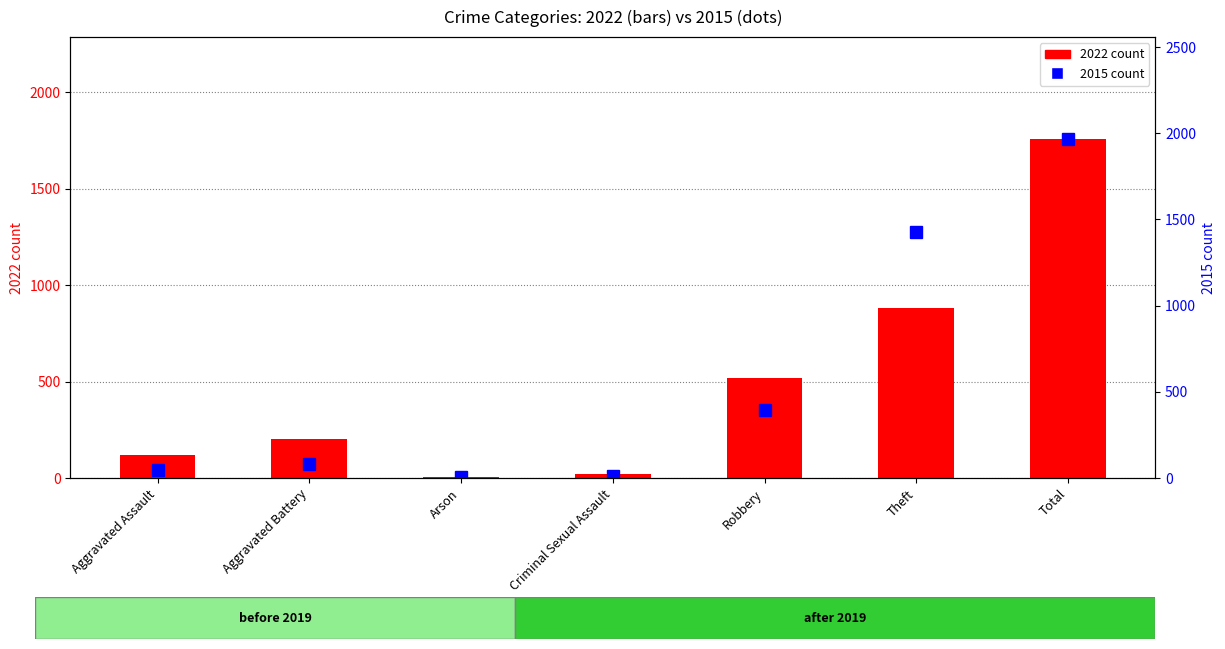

What is the label of the 2nd bar from the left?

Aggravated Battery